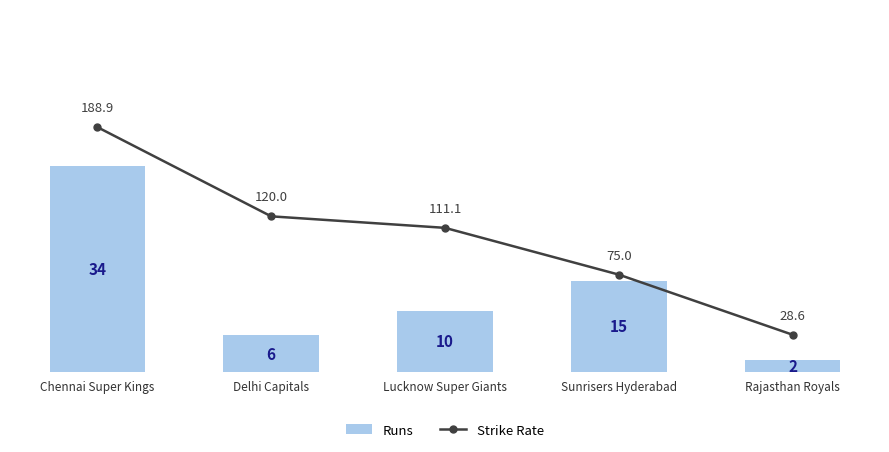

Reading left to right, transcribe all the data shown in this chart.

Runs: Chennai Super Kings=34.0	Delhi Capitals=6.0	Lucknow Super Giants=10.0	Sunrisers Hyderabad=15.0	Rajasthan Royals=2.0
Strike Rate: Chennai Super Kings=188.9	Delhi Capitals=120.0	Lucknow Super Giants=111.1	Sunrisers Hyderabad=75.0	Rajasthan Royals=28.6